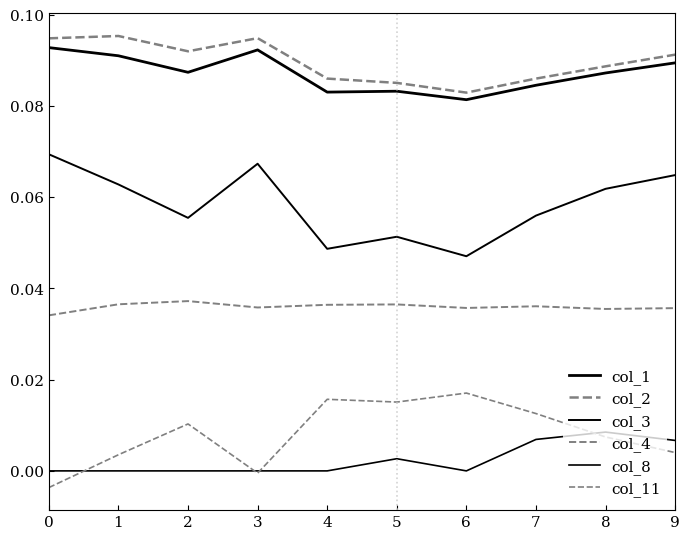

How many lines are shown in the chart?

6